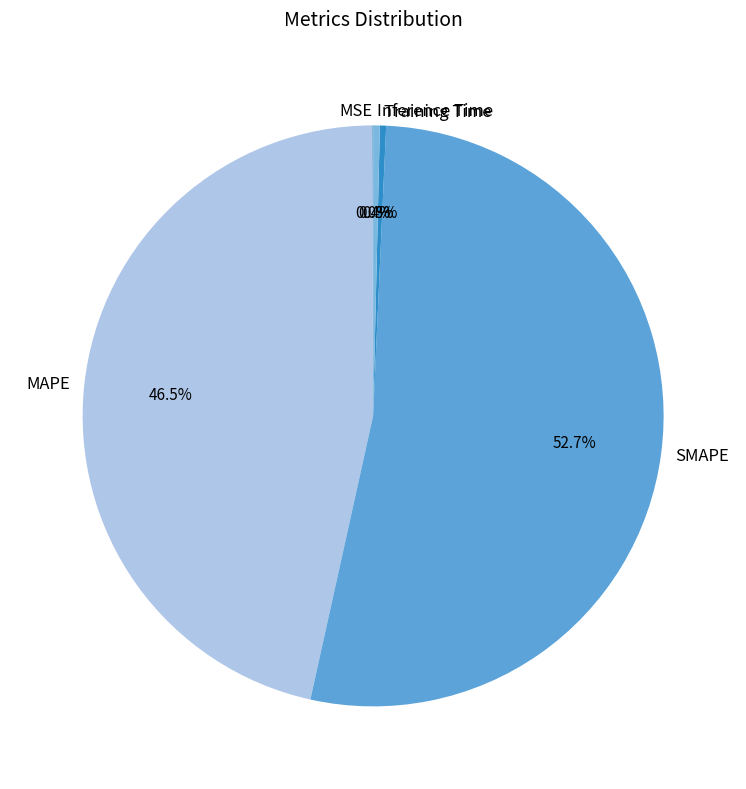

Does SMAPE represent more than half of the total?

Yes